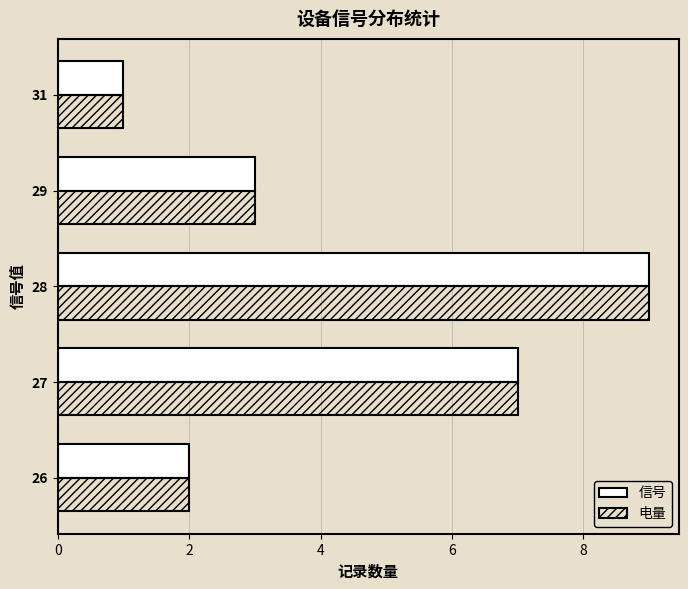

What is the smallest value displayed?

1